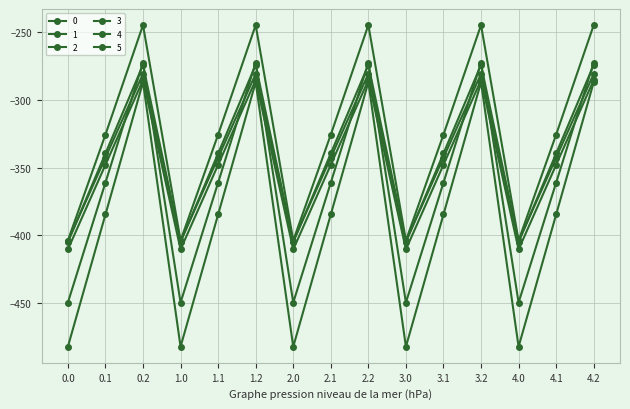

How many data points does each series have?

15